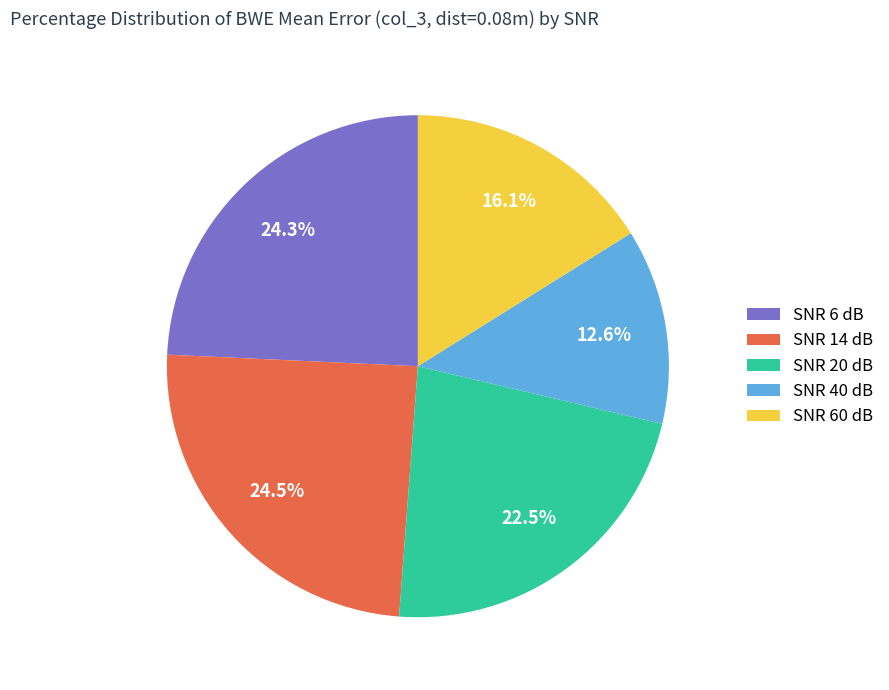

How many slices are in this pie chart?

5